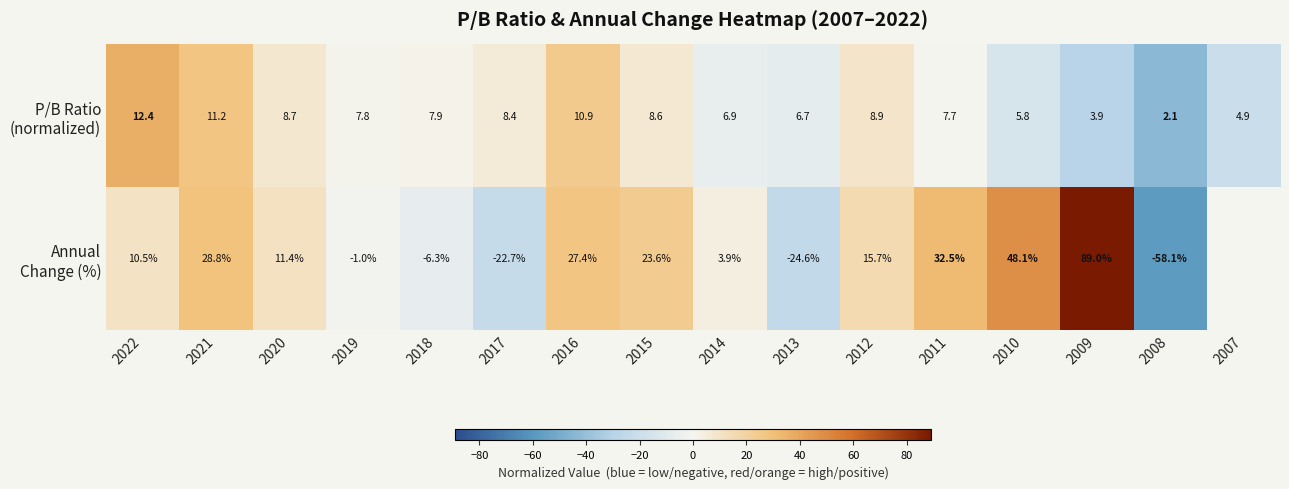

Which series changed the most between 2008 and 2007?

P/B Ratio (normalized)